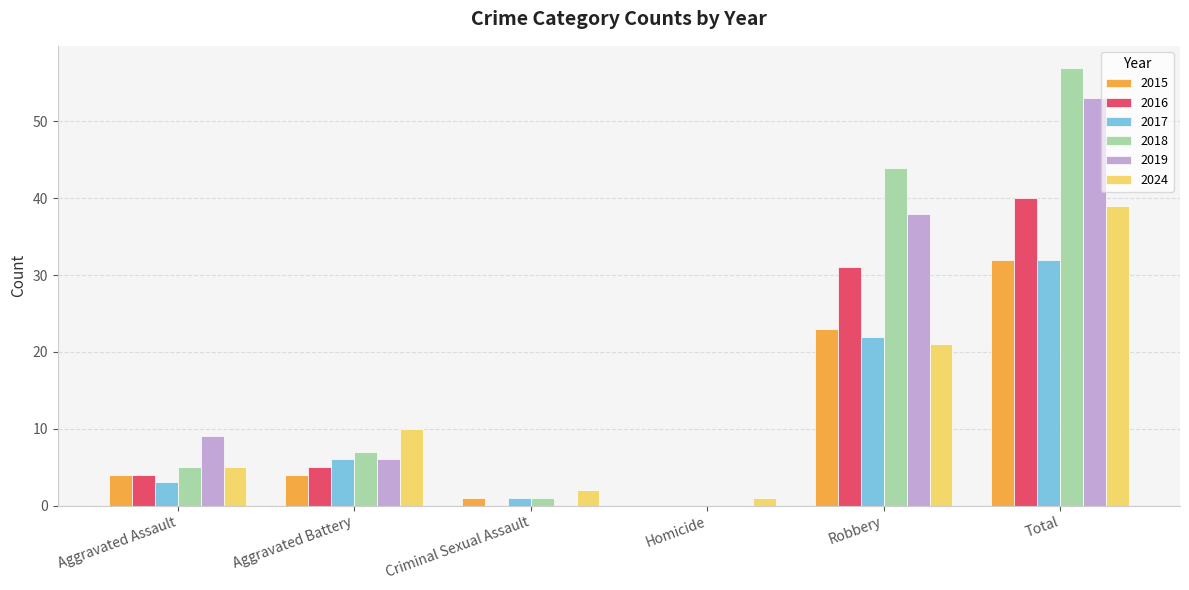

At which label is 2015 closest to 16?

Robbery